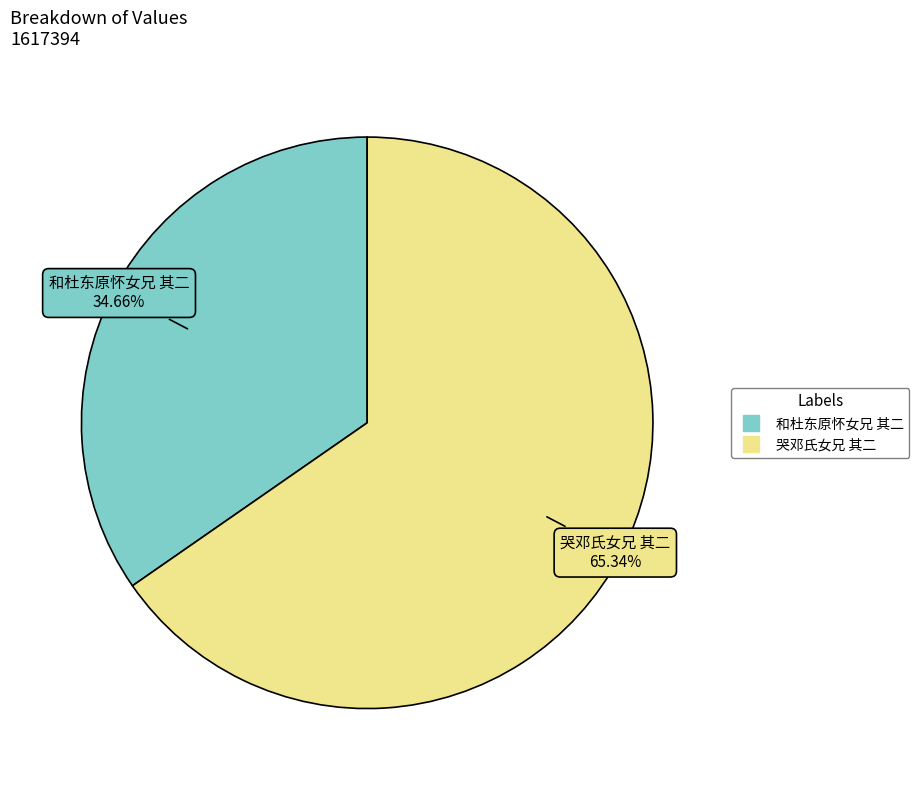

To the nearest percent, what percentage of the pie is 和杜东原怀女兄 其二?

35%